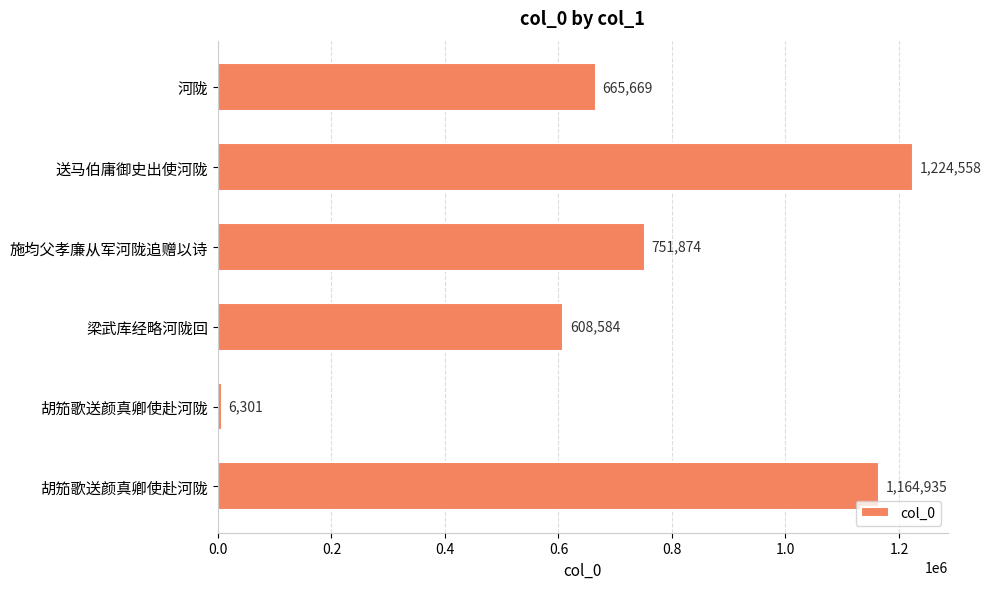

How many series are shown in this chart?

1